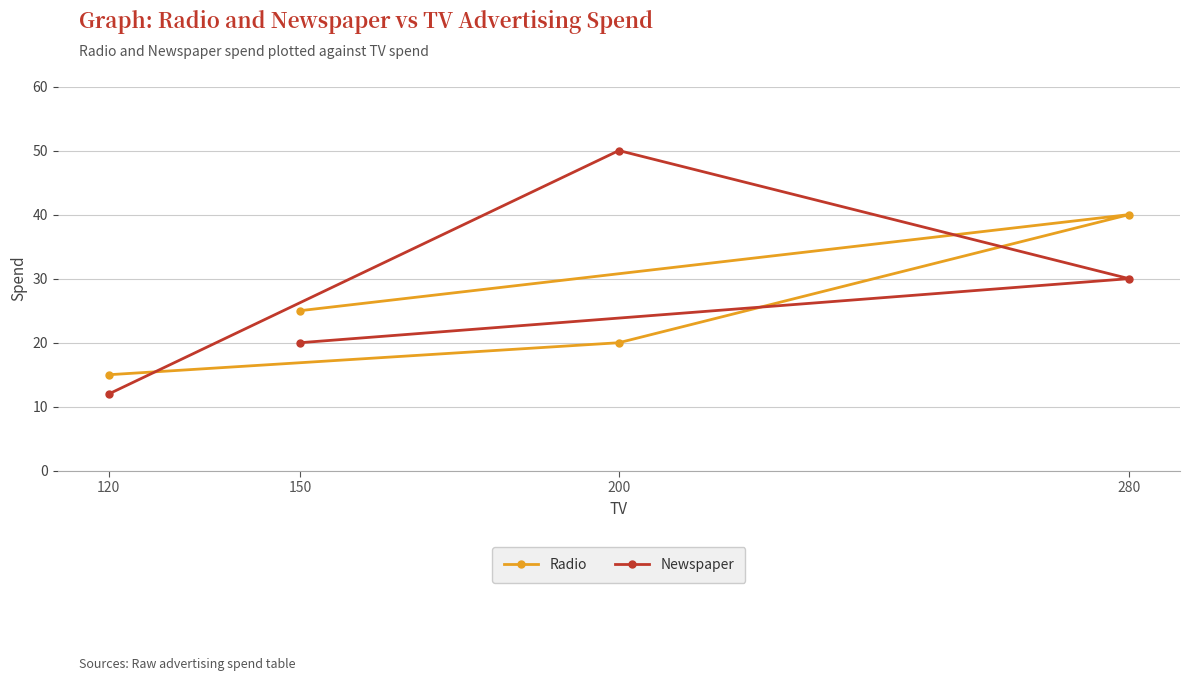

Is it true that Radio equals 20 at 120?

False